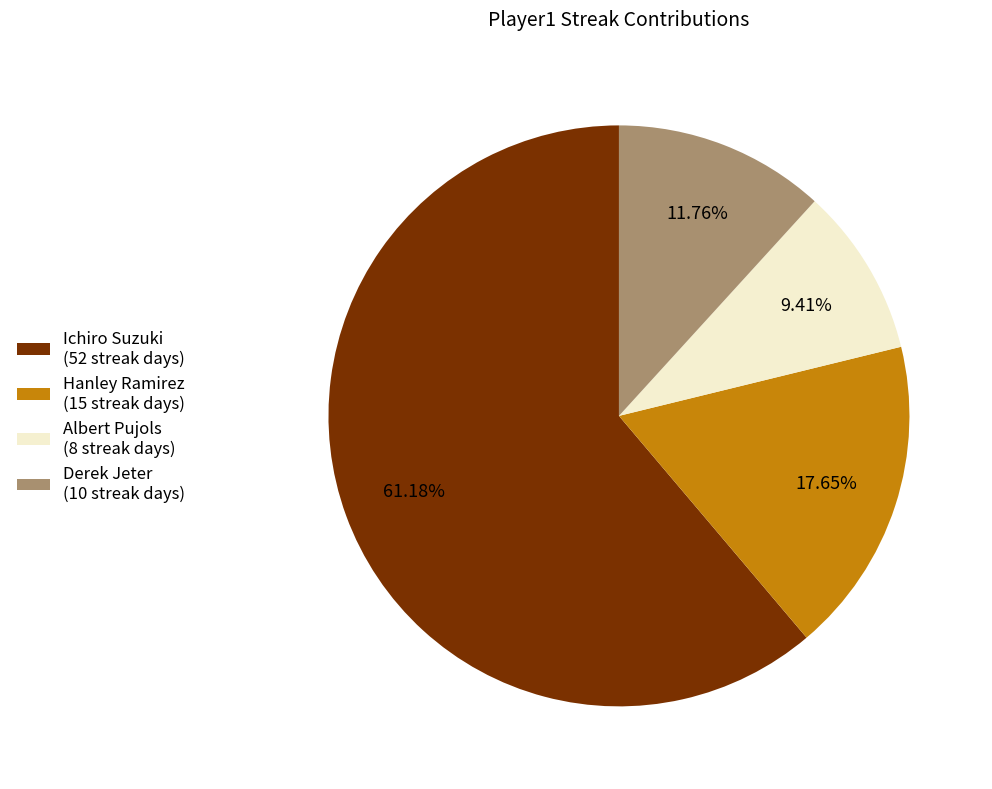

The Albert Pujols slice represents 9% of the pie. True or false?

True